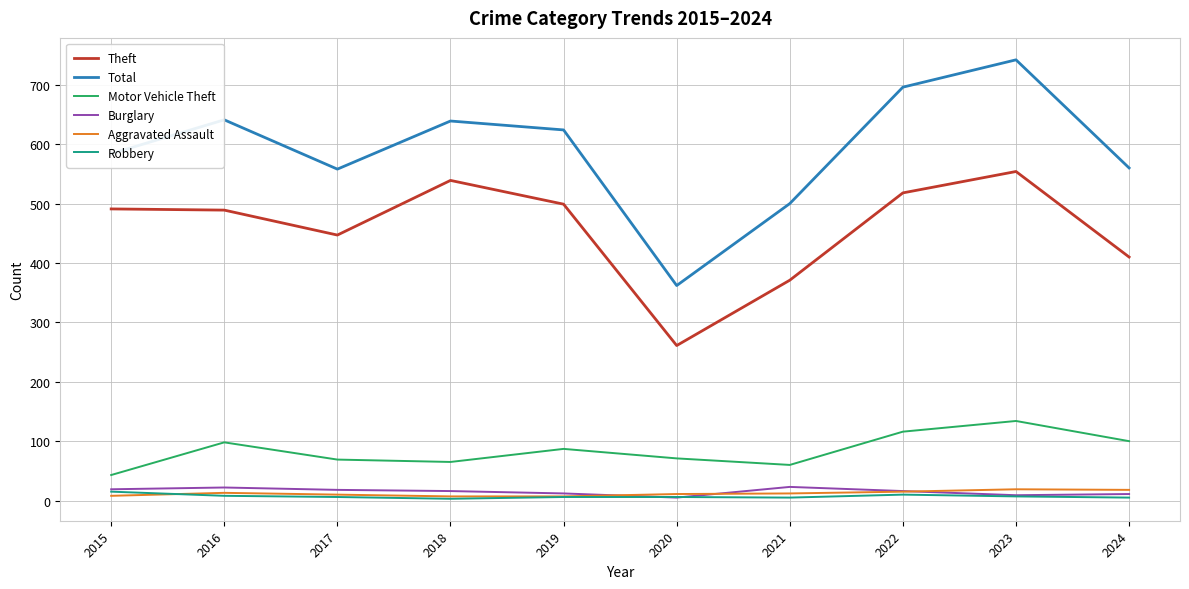

What is the greatest value displayed?

742